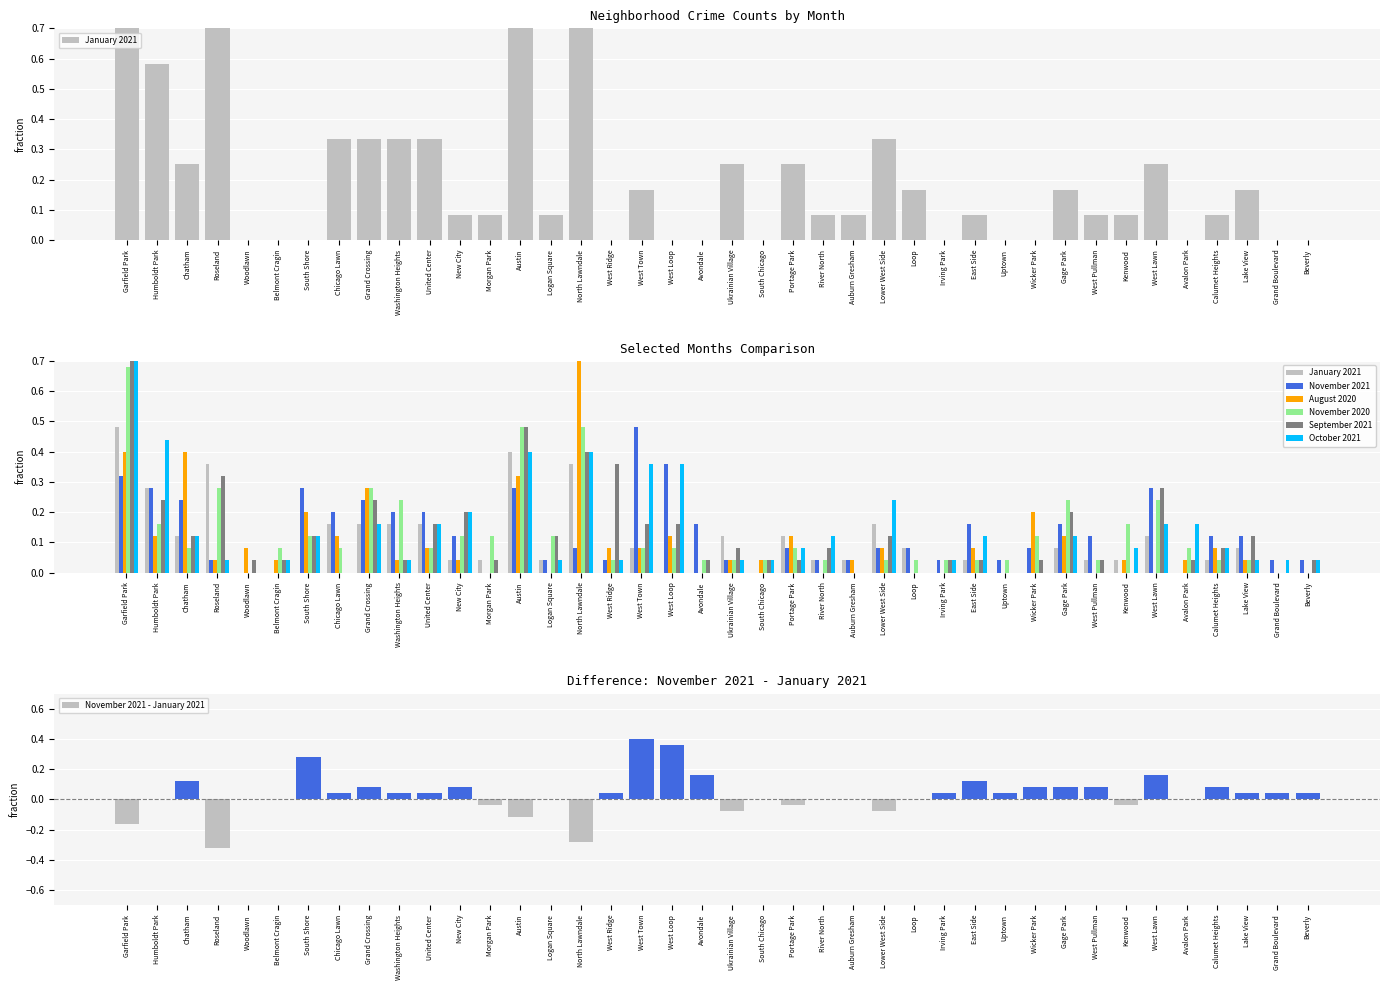

Reading left to right, extract all data points from this chart.

January 2021: 1.0	0.6	0.2	0.8	0.0	0.0	0.0	0.3	0.3	0.3	0.3	0.1	0.1	0.8	0.1	0.8	0.0	0.2	0.0	0.0	0.2	0.0	0.2	0.1	0.1	0.3	0.2	0.0	0.1	0.0	0.0	0.2	0.1	0.1	0.2	0.0	0.1	0.2	0.0	0.0
November 2021: 0.3	0.3	0.2	0.0	0.0	0.0	0.3	0.2	0.2	0.2	0.2	0.1	0.0	0.3	0.0	0.1	0.0	0.5	0.4	0.2	0.0	0.0	0.1	0.0	0.0	0.1	0.1	0.0	0.2	0.0	0.1	0.2	0.1	0.0	0.3	0.0	0.1	0.1	0.0	0.0
August 2020: 0.4	0.1	0.4	0.0	0.1	0.0	0.2	0.1	0.3	0.0	0.1	0.0	0.0	0.3	0.0	1.0	0.1	0.1	0.1	0.0	0.0	0.0	0.1	0.0	0.0	0.1	0.0	0.0	0.1	0.0	0.2	0.1	0.0	0.0	0.0	0.0	0.1	0.0	0.0	0.0
November 2020: 0.7	0.2	0.1	0.3	0.0	0.1	0.1	0.1	0.3	0.2	0.1	0.1	0.1	0.5	0.1	0.5	0.0	0.1	0.1	0.0	0.0	0.0	0.1	0.0	0.0	0.0	0.0	0.0	0.0	0.0	0.1	0.2	0.0	0.2	0.2	0.1	0.0	0.0	0.0	0.0
September 2021: 0.7	0.2	0.1	0.3	0.0	0.0	0.1	0.0	0.2	0.0	0.2	0.2	0.0	0.5	0.1	0.4	0.4	0.2	0.2	0.0	0.1	0.0	0.0	0.1	0.0	0.1	0.0	0.0	0.0	0.0	0.0	0.2	0.0	0.0	0.3	0.0	0.1	0.1	0.0	0.0
October 2021: 0.7	0.4	0.1	0.0	0.0	0.0	0.1	0.0	0.2	0.0	0.2	0.2	0.0	0.4	0.0	0.4	0.0	0.4	0.4	0.0	0.0	0.0	0.1	0.1	0.0	0.2	0.0	0.0	0.1	0.0	0.0	0.1	0.0	0.1	0.2	0.2	0.1	0.0	0.0	0.0